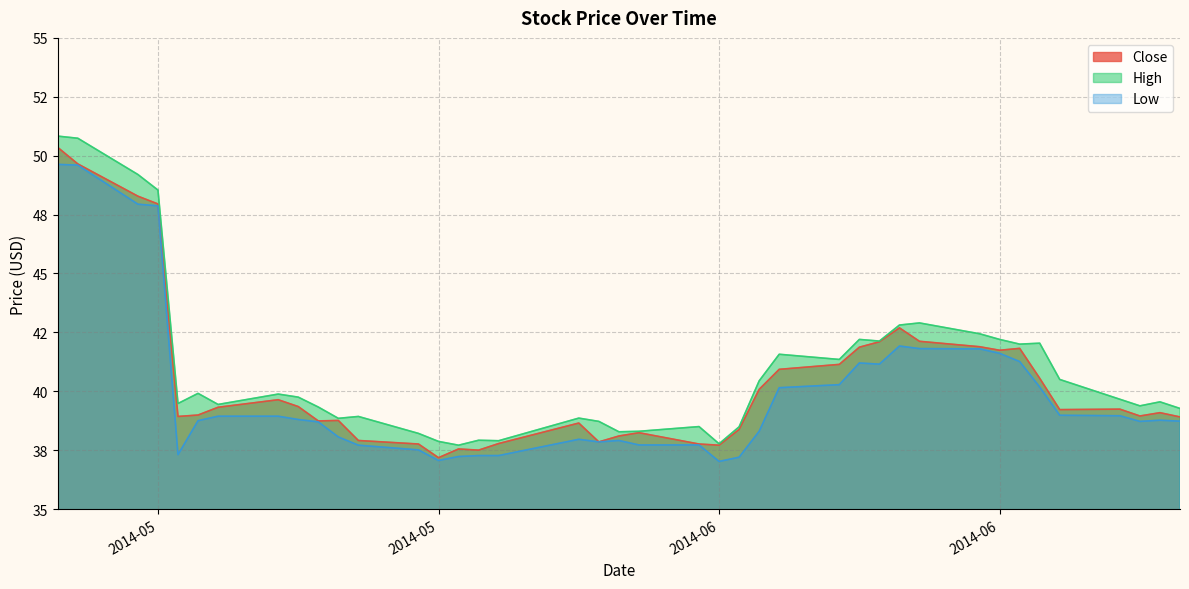

Which has a higher value, 2014-06-16 or 2014-06-20?

2014-06-16